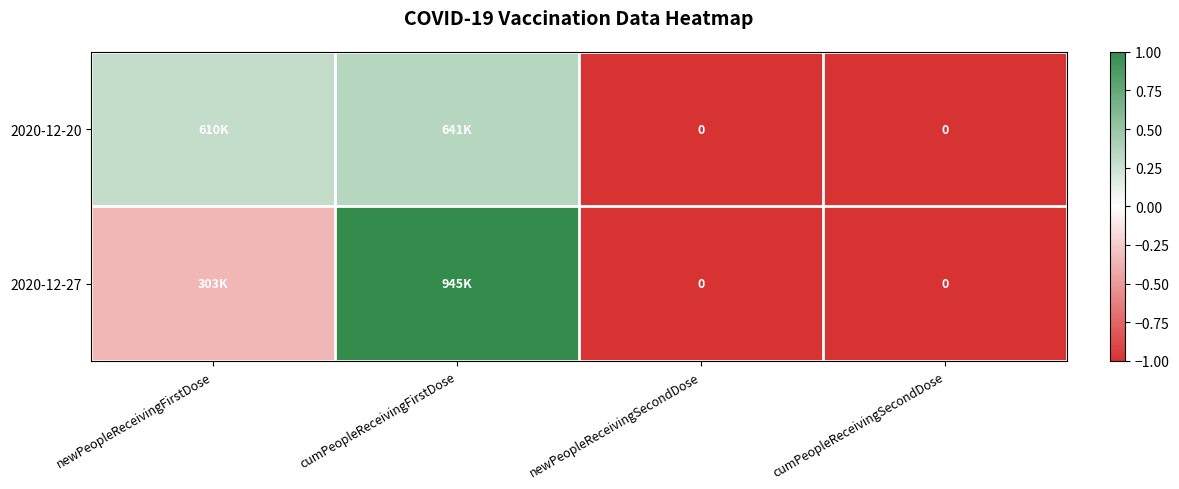

What is the difference between the highest and lowest values at newPeopleReceivingFirstDose?

0.6